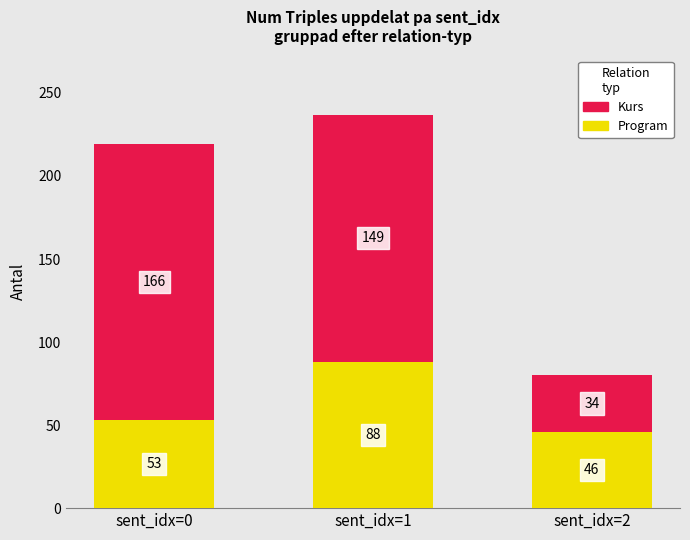

List the labels in order of Program value, smallest first.

sent_idx=2, sent_idx=0, sent_idx=1